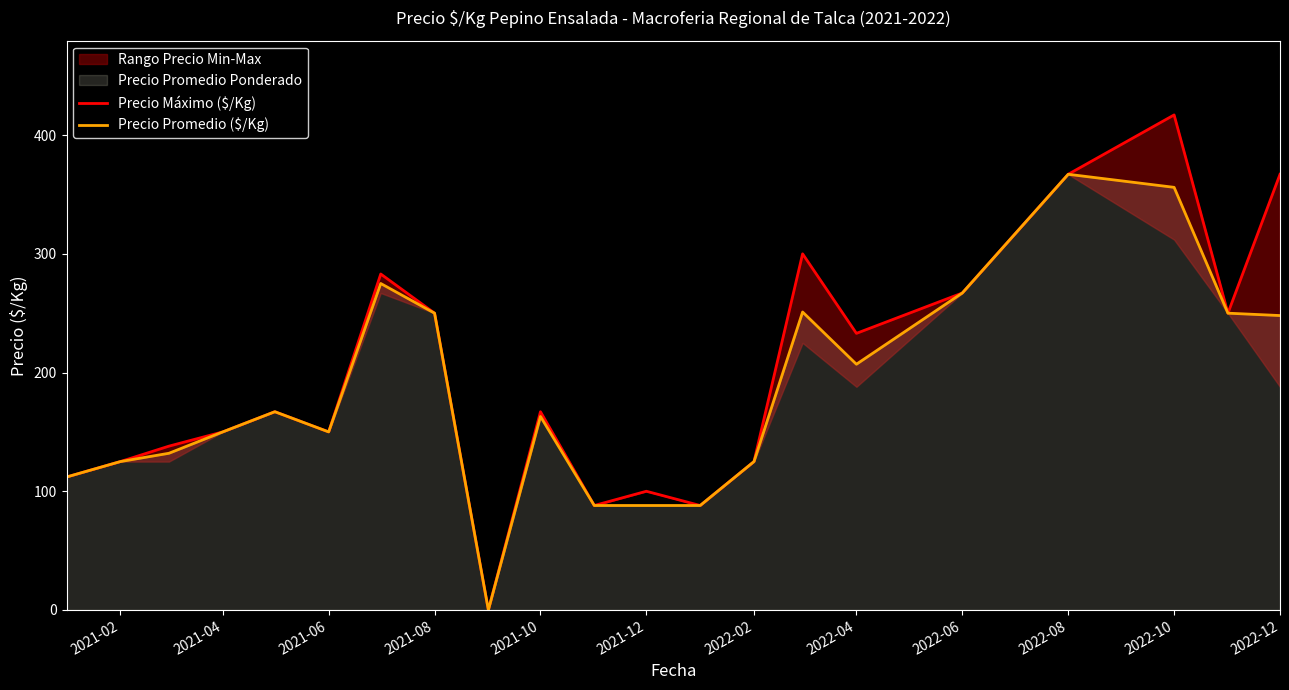

How many values in Precio Promedio ($/Kg) are above zero?

20